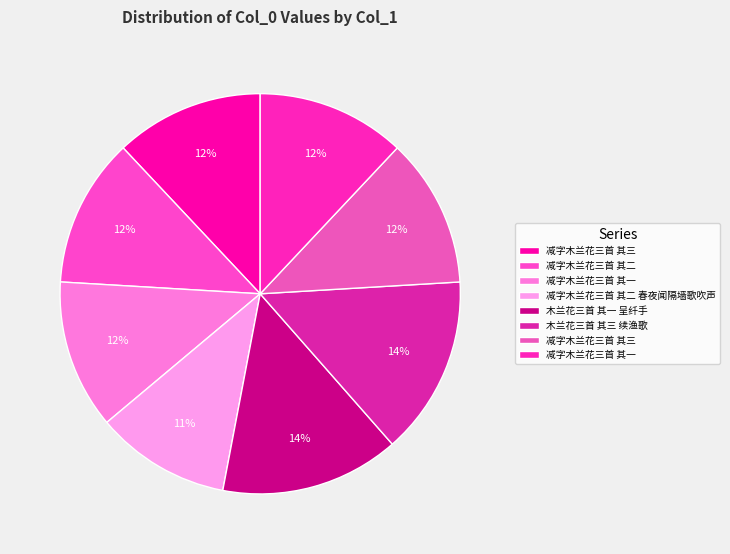

How many segments does this pie chart have?

8